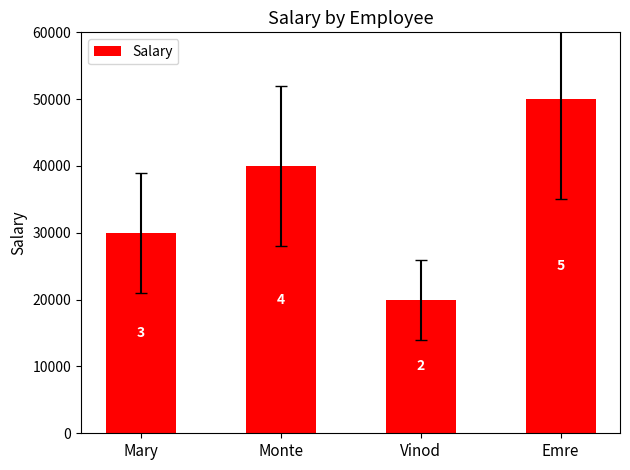

Between Emre and Vinod, which is larger?

Emre